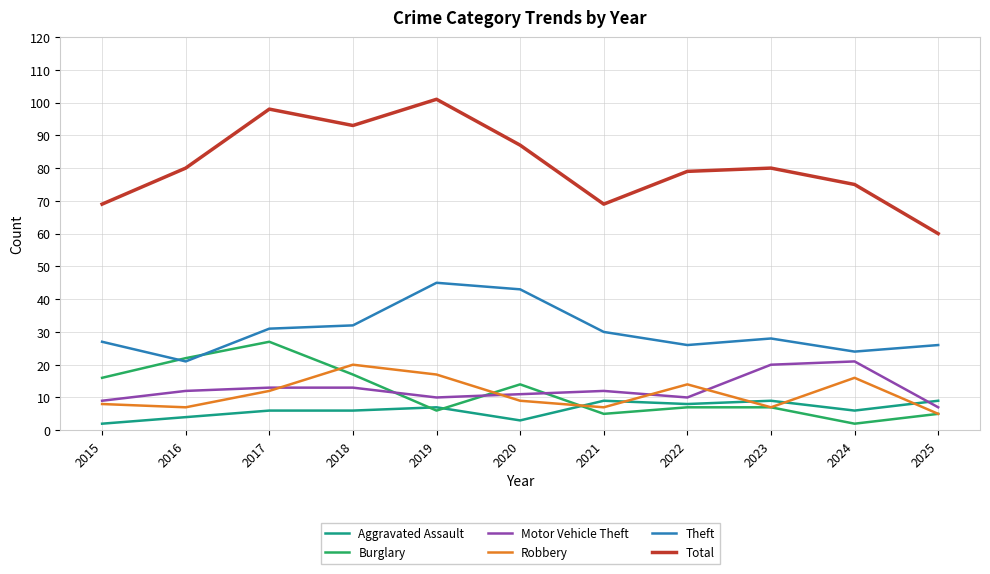

What is the total value across all series at 2016?

146